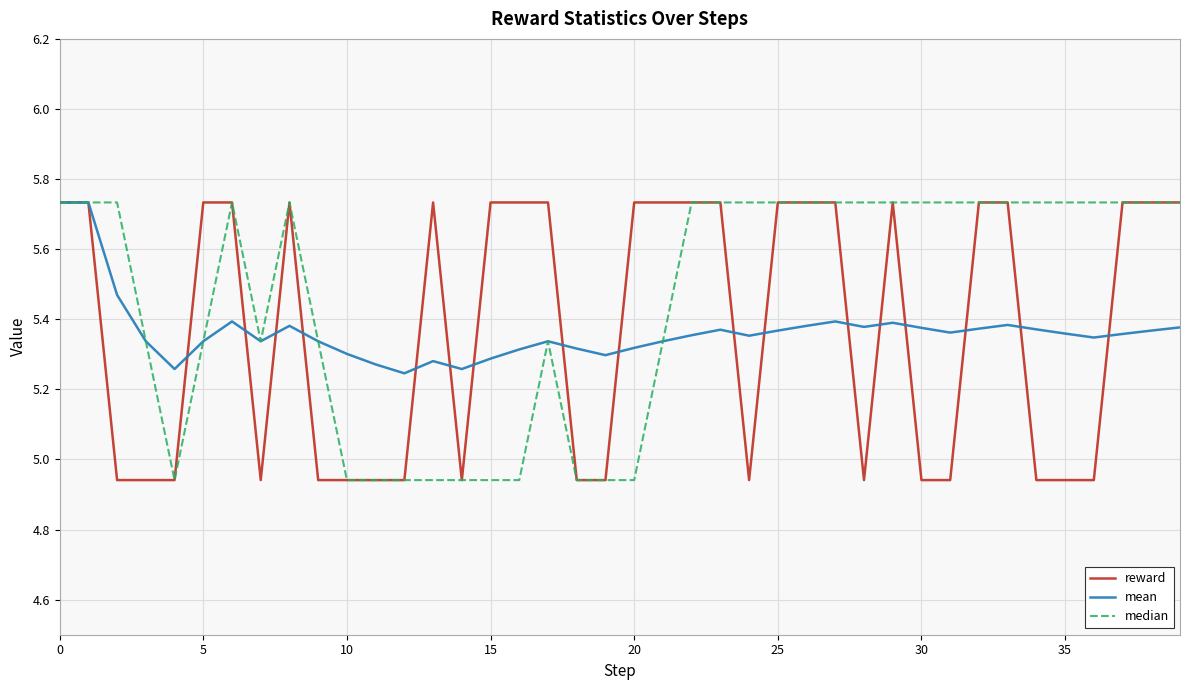

Which series has the largest total across all categories?

median